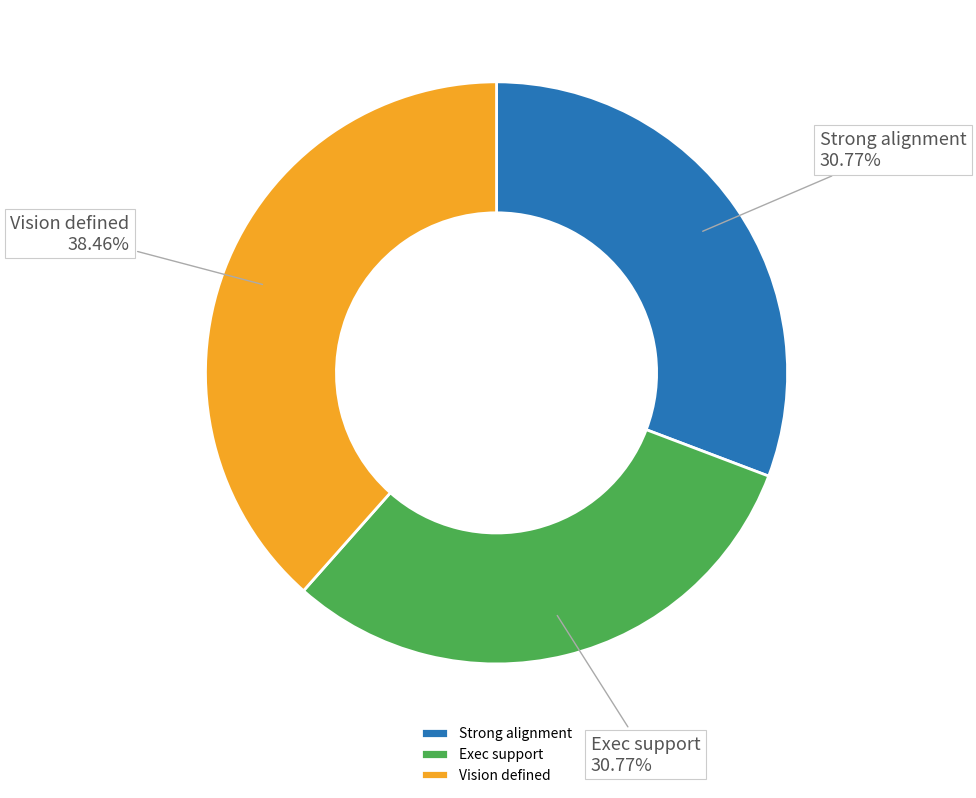

True or false: Exec support accounts for 31% of the total.

True